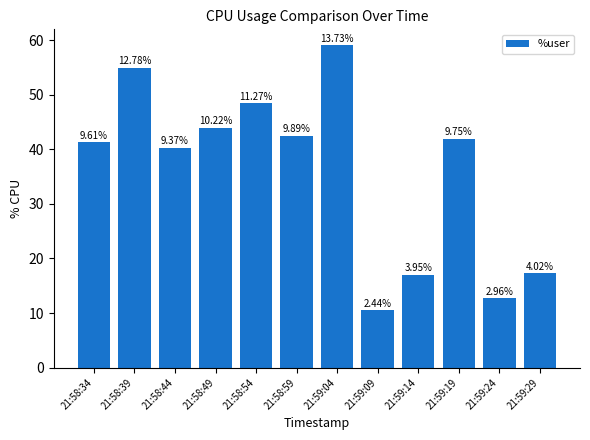

Reading left to right, extract all data points from this chart.

41.3	55.0	40.3	44.0	48.4	42.5	59.0	10.5	17.0	41.9	12.7	17.3